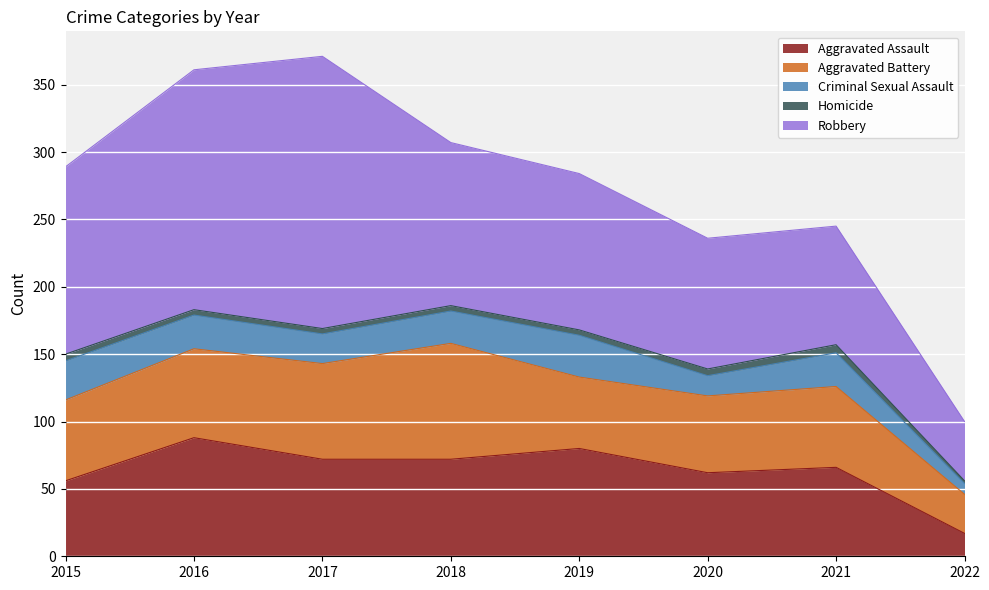

What is the average value of the Aggravated Battery series?

60